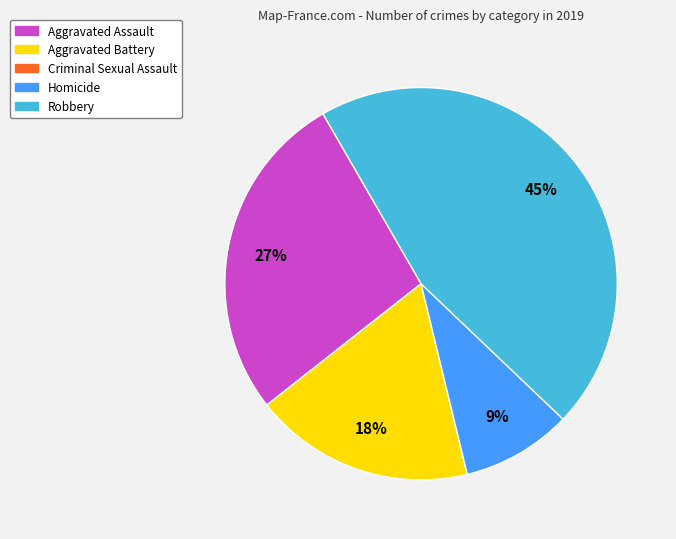

Which slice is the largest?

Robbery